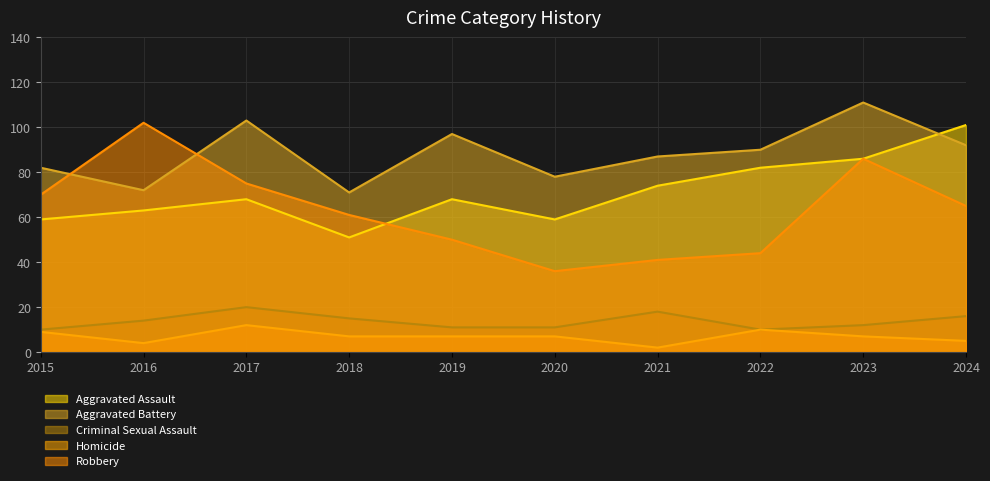

At which category does Criminal Sexual Assault reach its first local valley?

2022